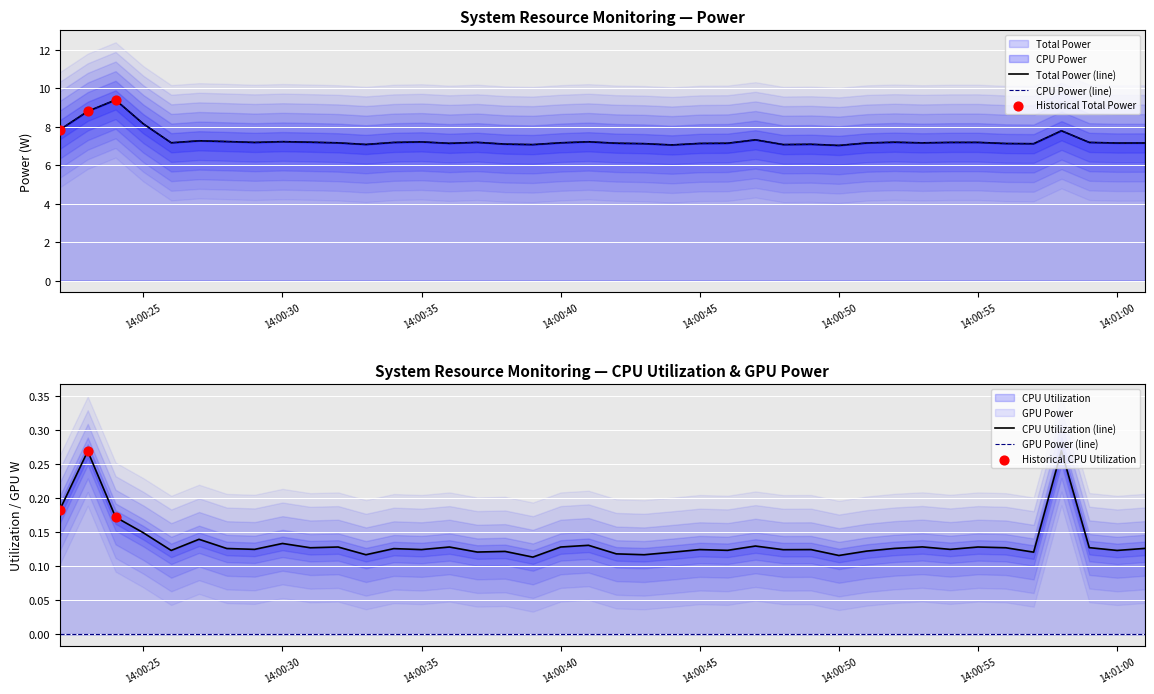

At which category is the sum across all series the highest?

2025-03-25 14:00:24